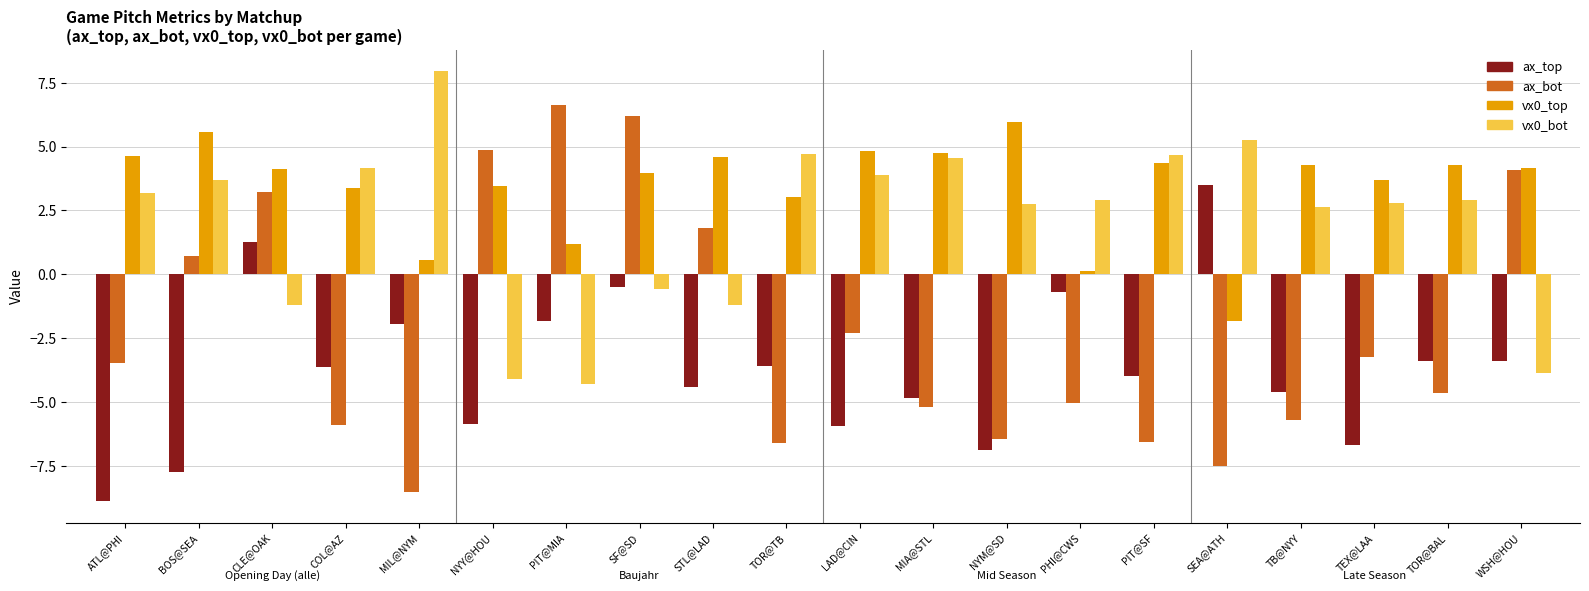

Which category has the lowest value across all series?

ATL@PHI